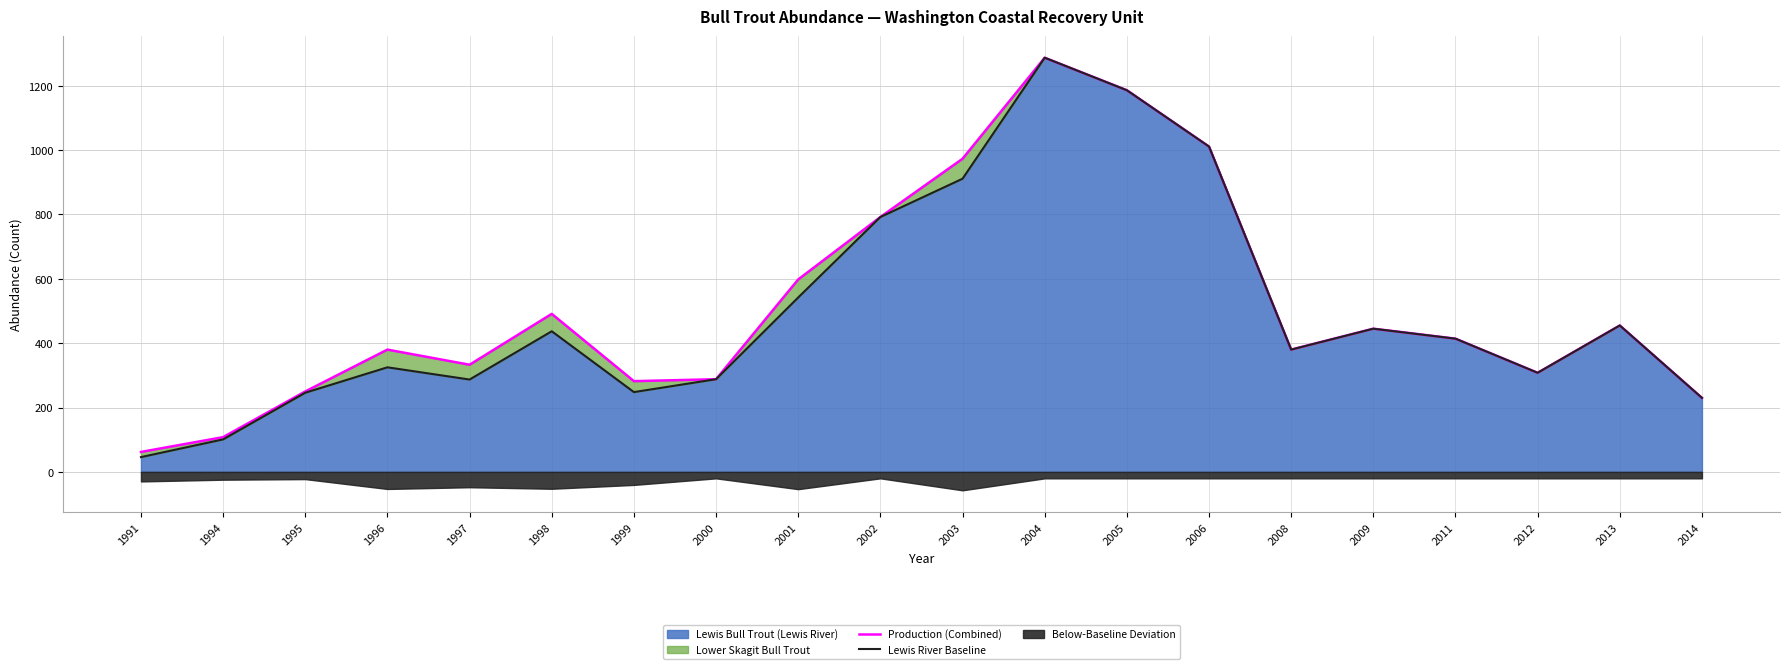

Which category has the highest value in the Production (Combined) series?

2004